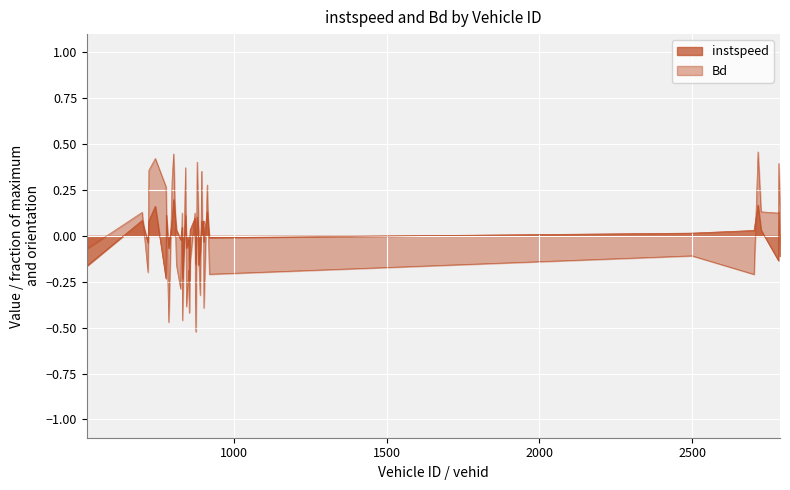

List the series in order of their peak value, lowest first.

instspeed, Bd